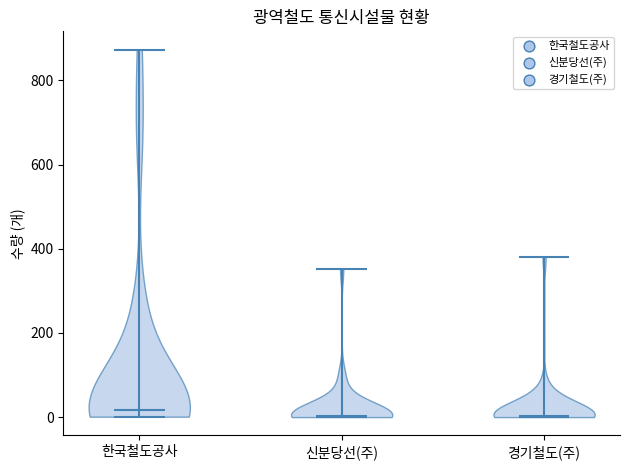

Reading left to right, read every violin against the y-axis: where its median line is, and the lowest and highest points it reaches. The values are not printed on the chart, so give them approximately, as read against the axis.

한국철도공사: median line 20, lowest point 0, highest point 880
신분당선(주): median line 0, lowest point 0, highest point 360
경기철도(주): median line 0, lowest point 0, highest point 380